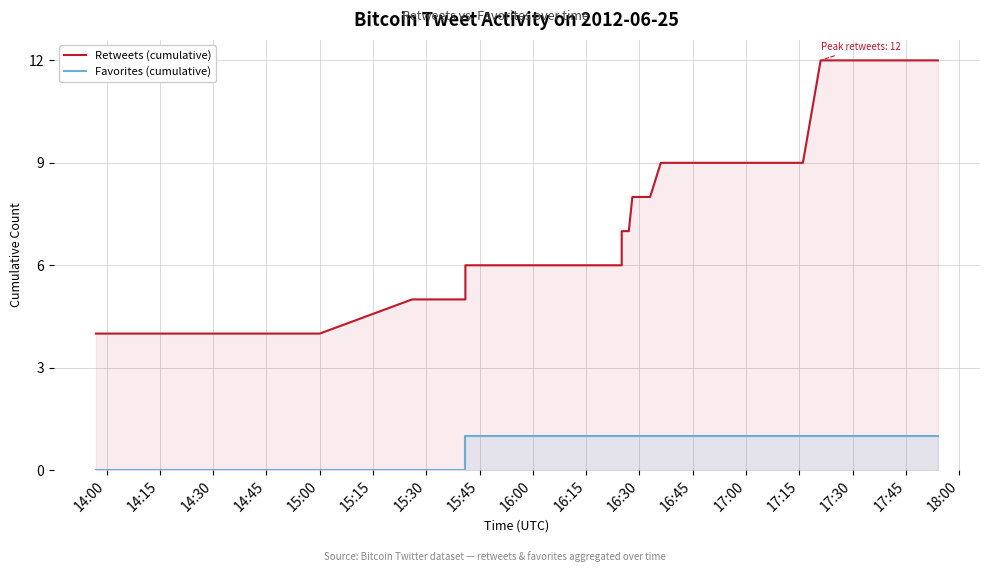

True or false: Favorites (cumulative) and Retweets (cumulative) intersect in this chart.

False